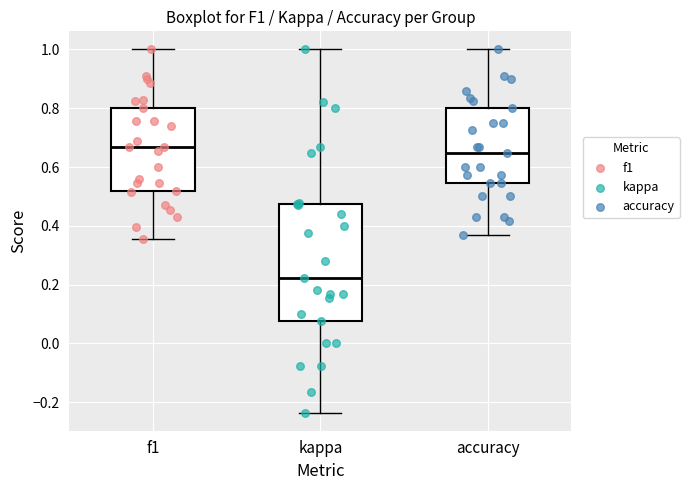

Reading left to right, read every box against the y-axis: the position of its median line, the range the box covers, and the ends of its whiskers. The values are not printed on the chart, so give them approximately, as read against the axis.

f1: median 0.66, box 0.52 to 0.80, whiskers 0.36 to 1.00
kappa: median 0.22, box 0.08 to 0.48, whiskers -0.24 to 1.00
accuracy: median 0.64, box 0.54 to 0.80, whiskers 0.36 to 1.00